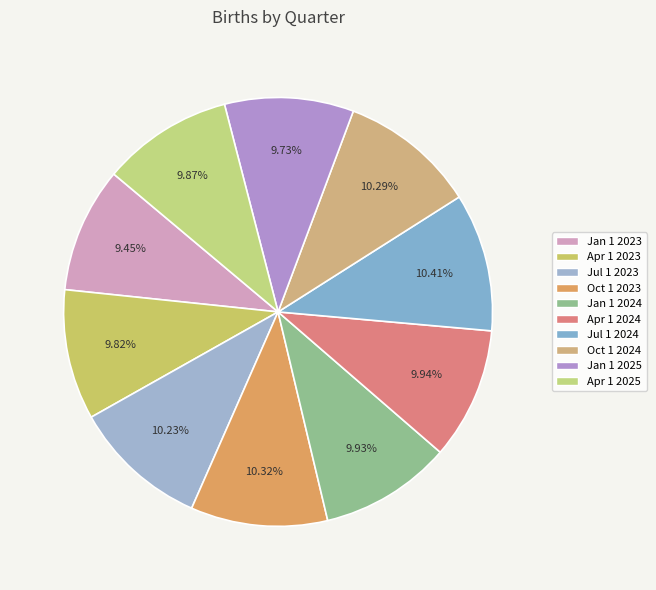

Which category has the smallest portion of the pie?

Jan 1 2023